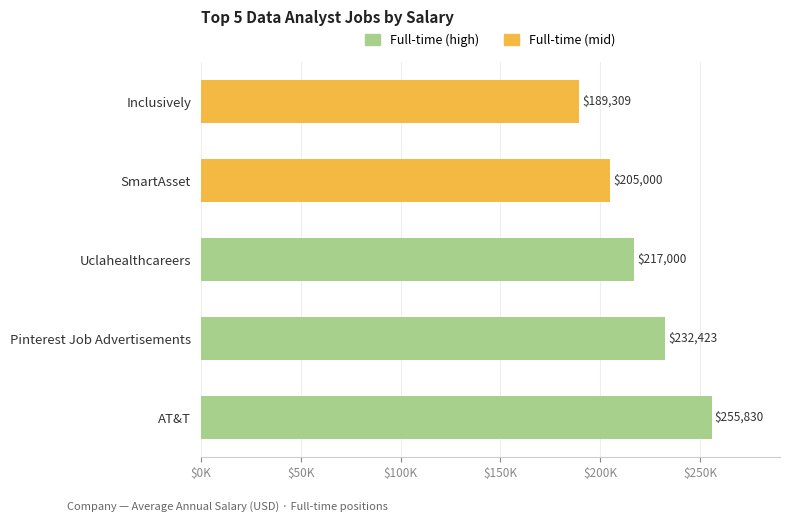

How many bars are there in total?

5